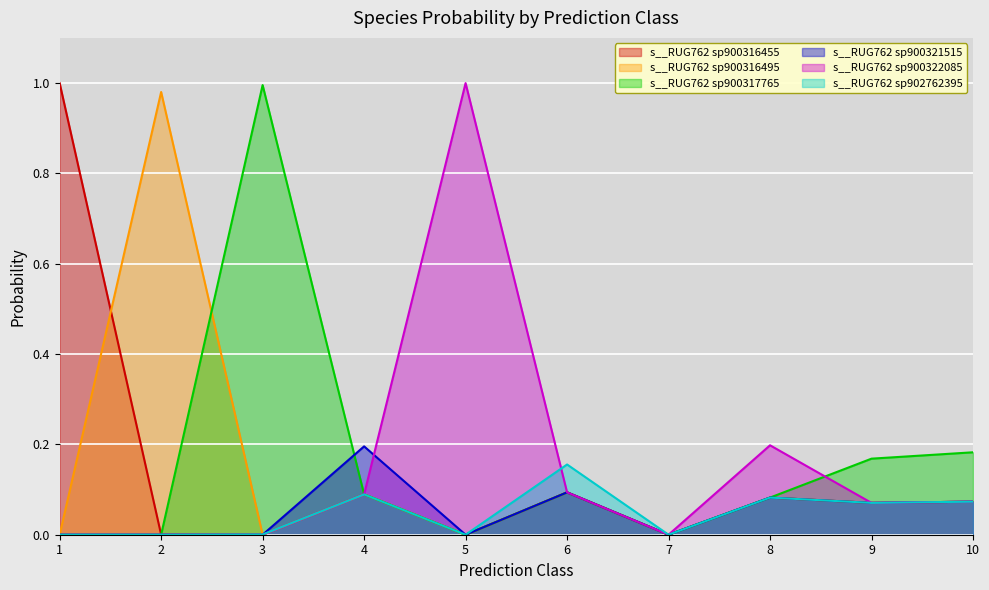

How many interior local peaks does the s__RUG762 sp900322085 series have?

2